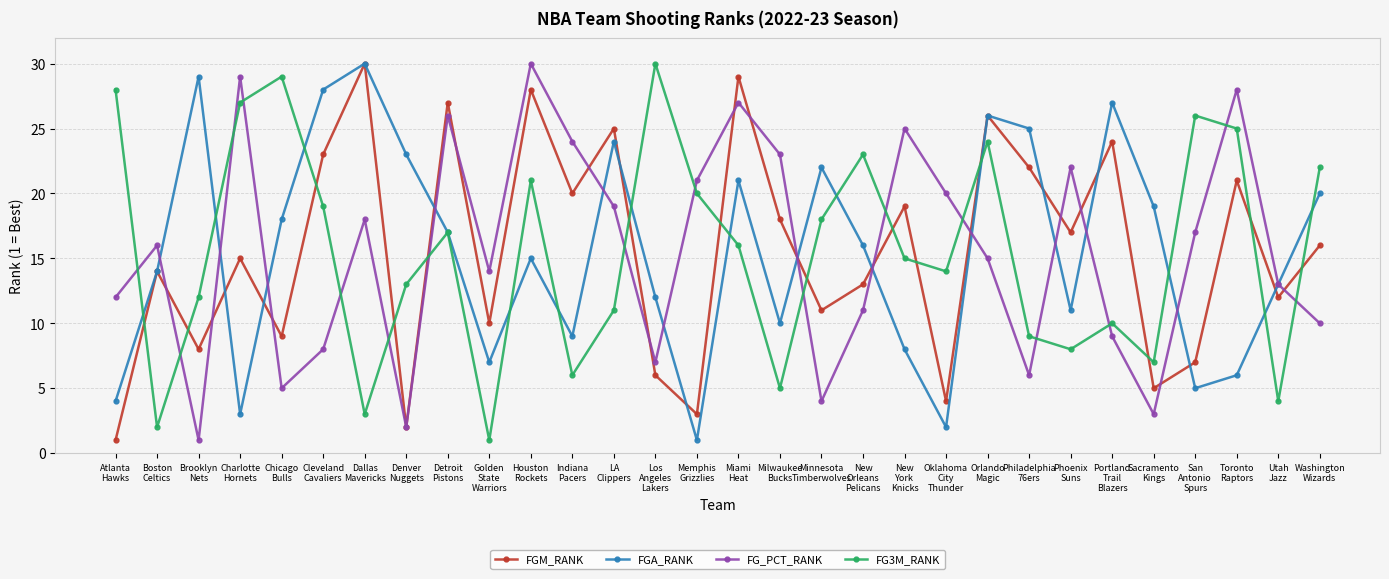

Does the chart display data point markers on the line(s)?

Yes